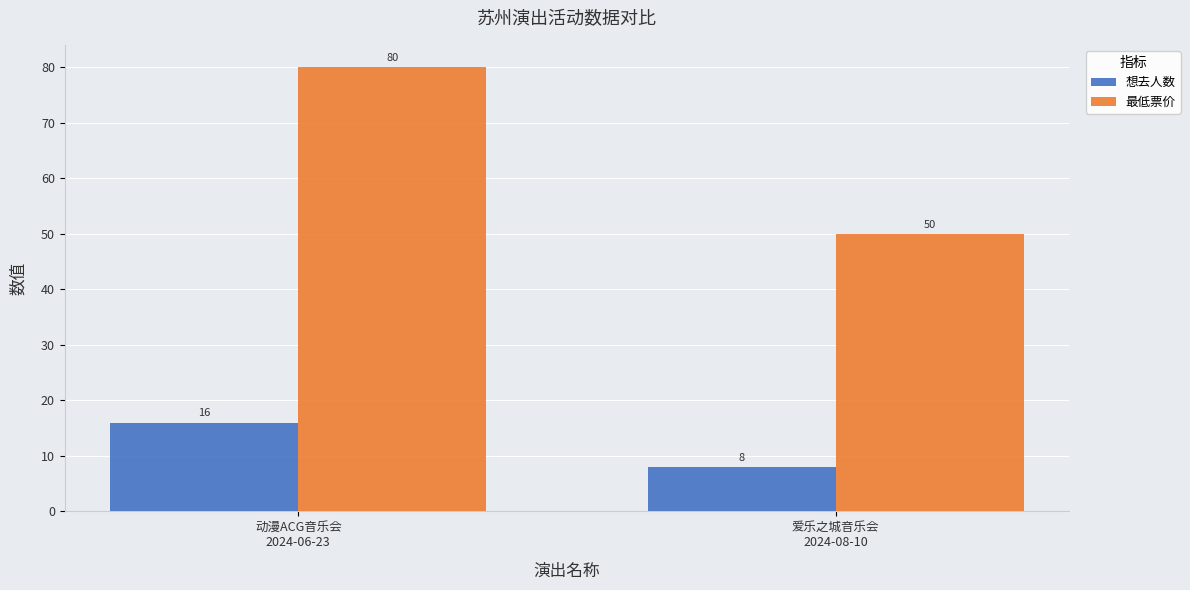

What is the smallest value displayed?

8